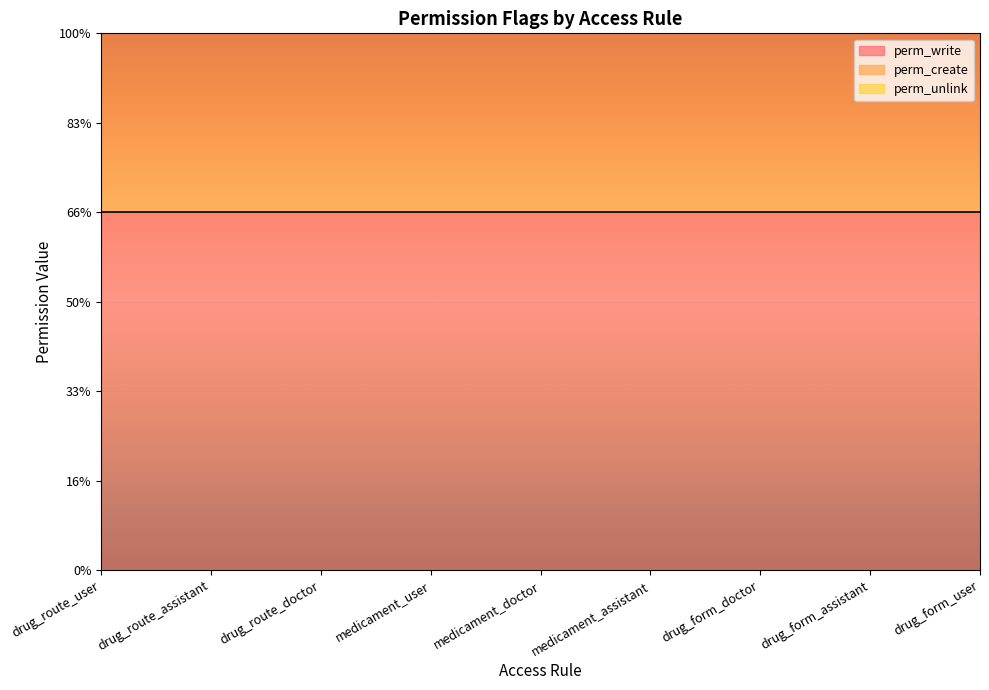

What is the spread (max minus min) of values at drug_route_assistant?

1